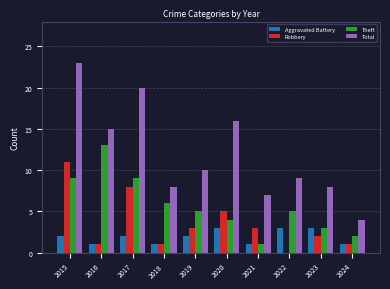

Where is Theft nearest to the value 7?

2018